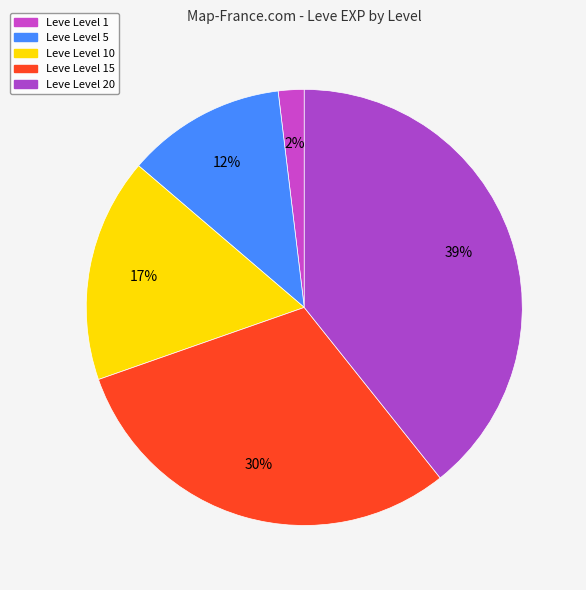

How many segments does this pie chart have?

5